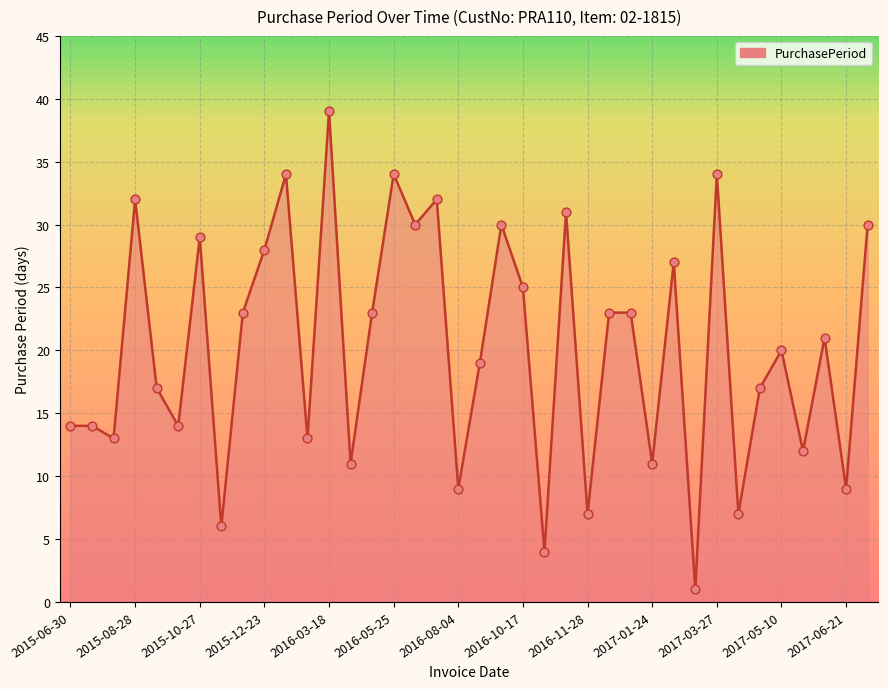

What is the difference between the maximum and minimum values?

38